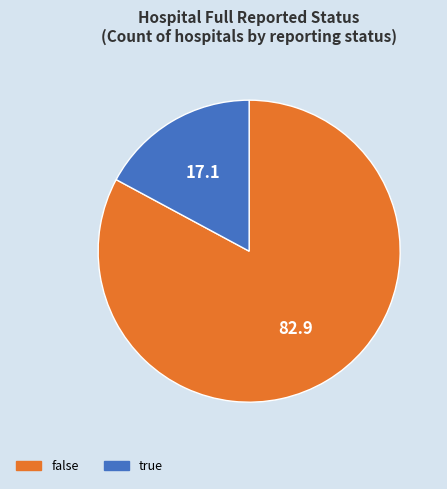

Which slice is the smallest?

true